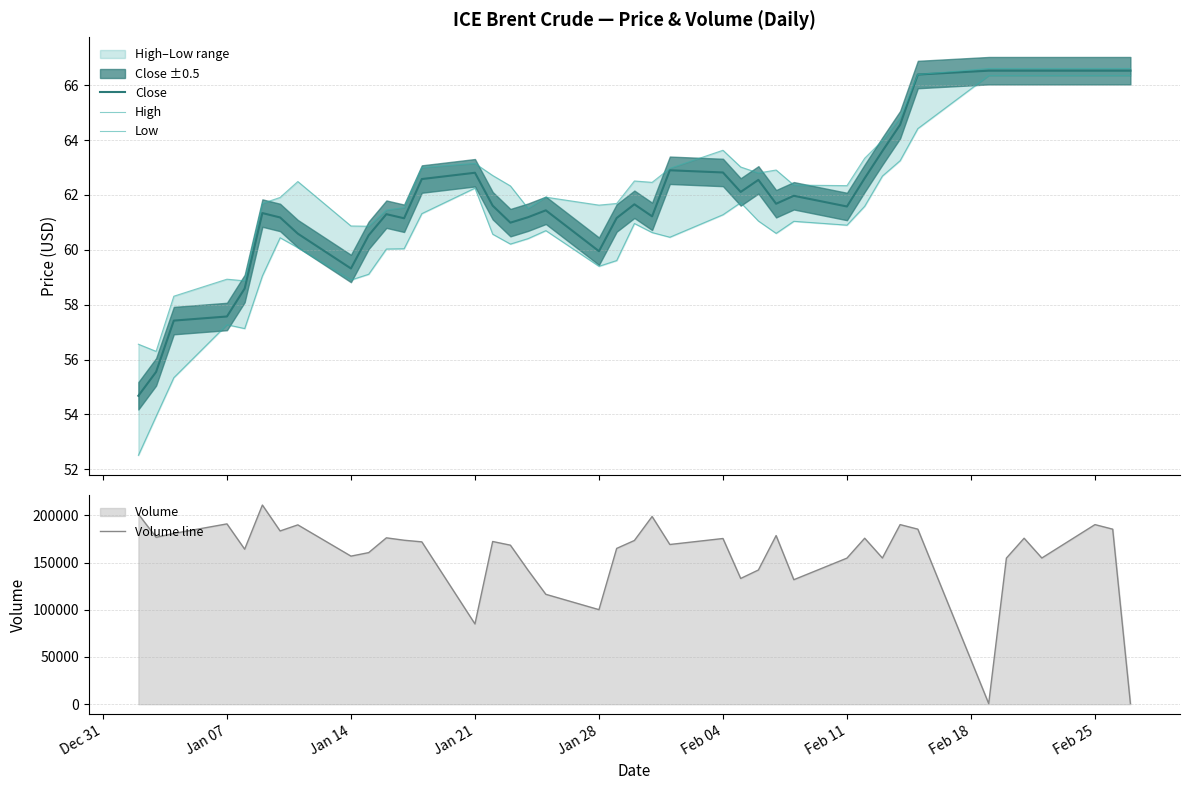

Does the chart display data point markers on the line(s)?

No